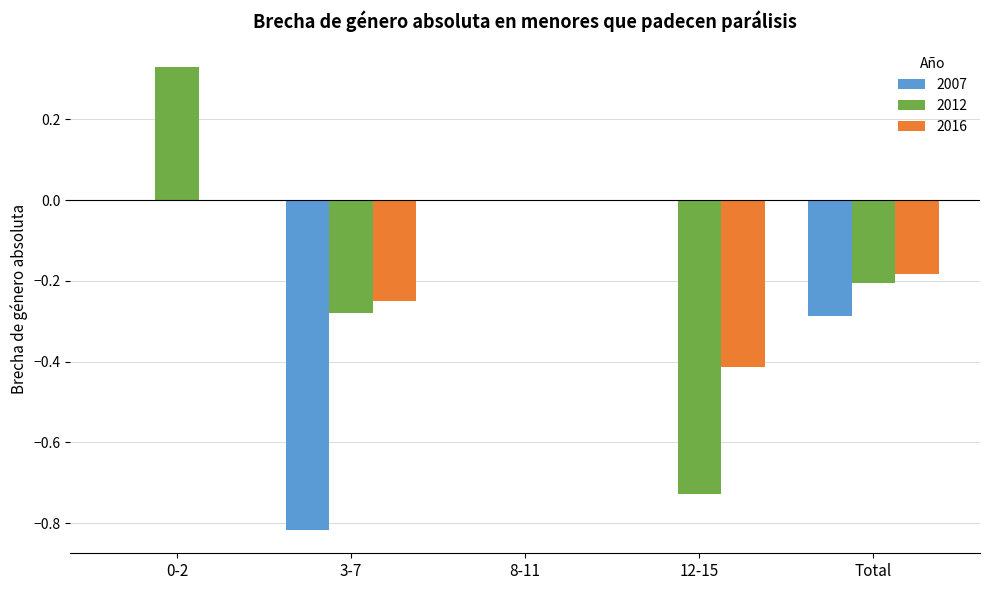

The 2012 series shows -0.2 at Total. True or false?

True